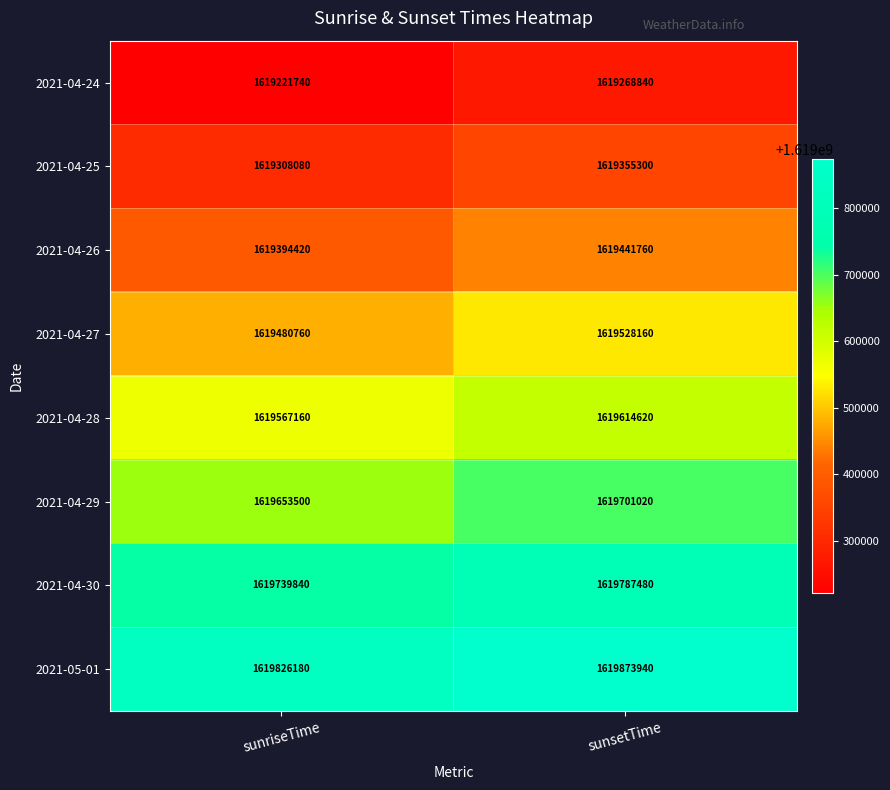

Which series has the largest total across all categories?

2021-05-01